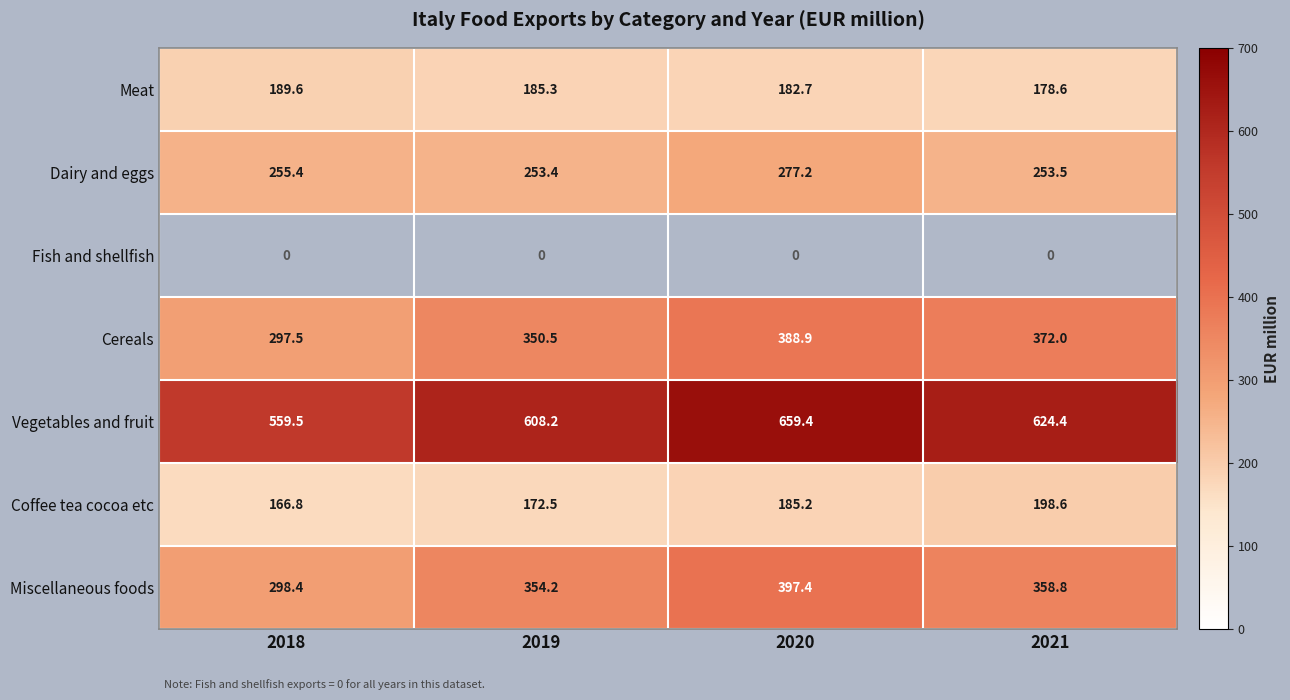

What is the greatest value displayed?

659.4